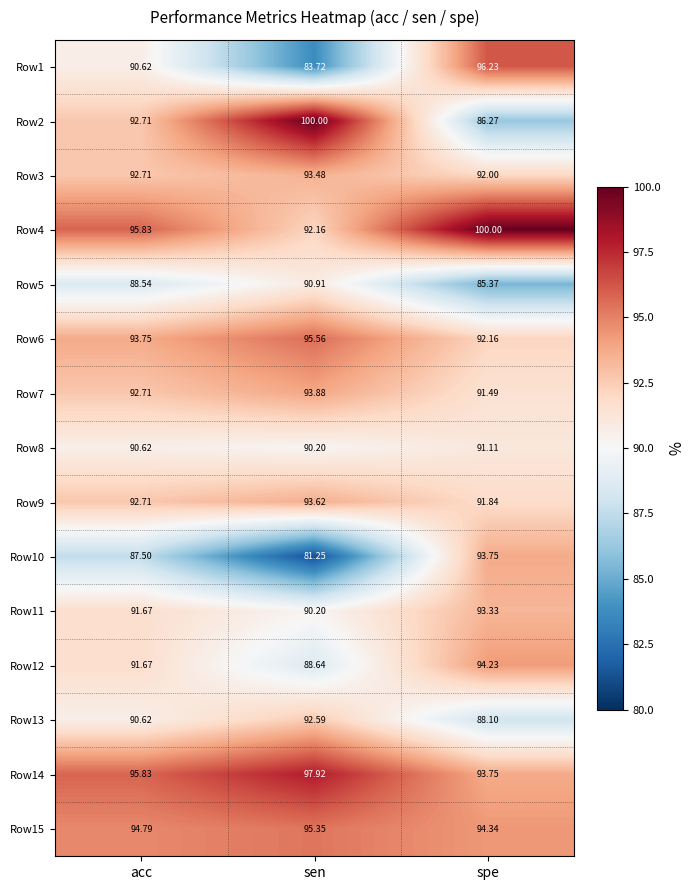

Which category has the highest value in the Row1 series?

spe